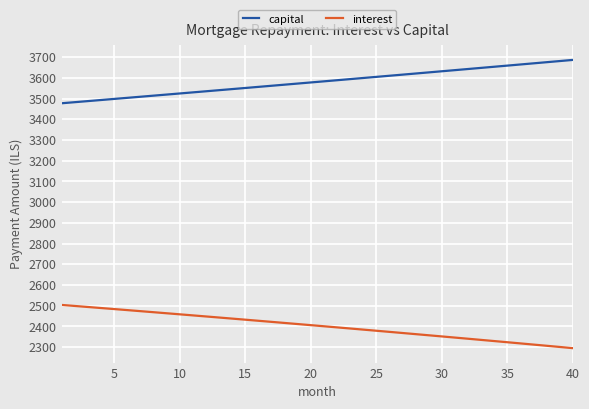

What is the difference between the maximum and minimum values in the interest series?

208.7